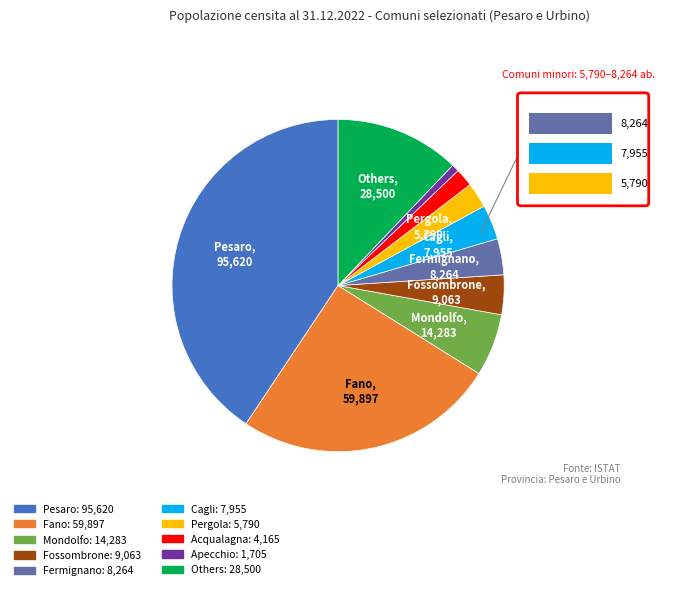

Is there any slice that represents more than half of the pie?

No